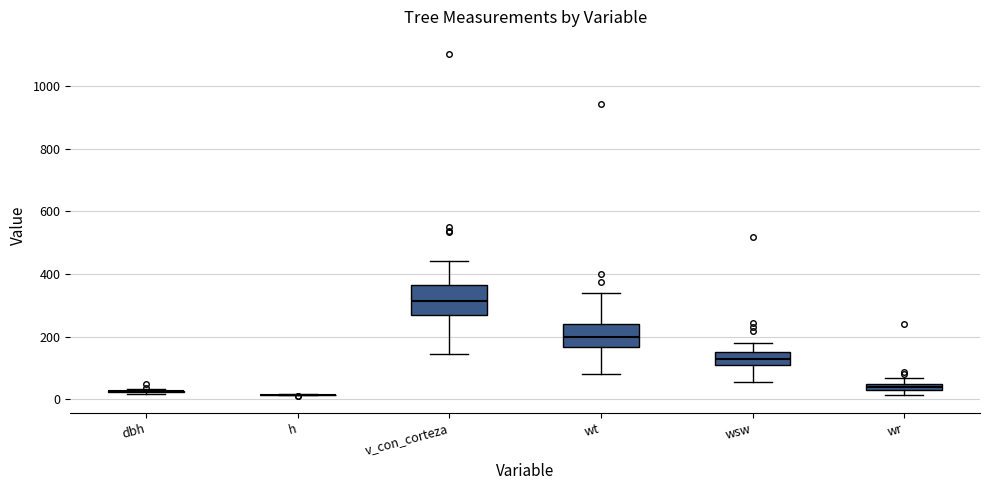

Where does the upper whisker of the box for wt end on the y-axis? The values are not printed on the chart, so give them approximately, as read against the axis.

340